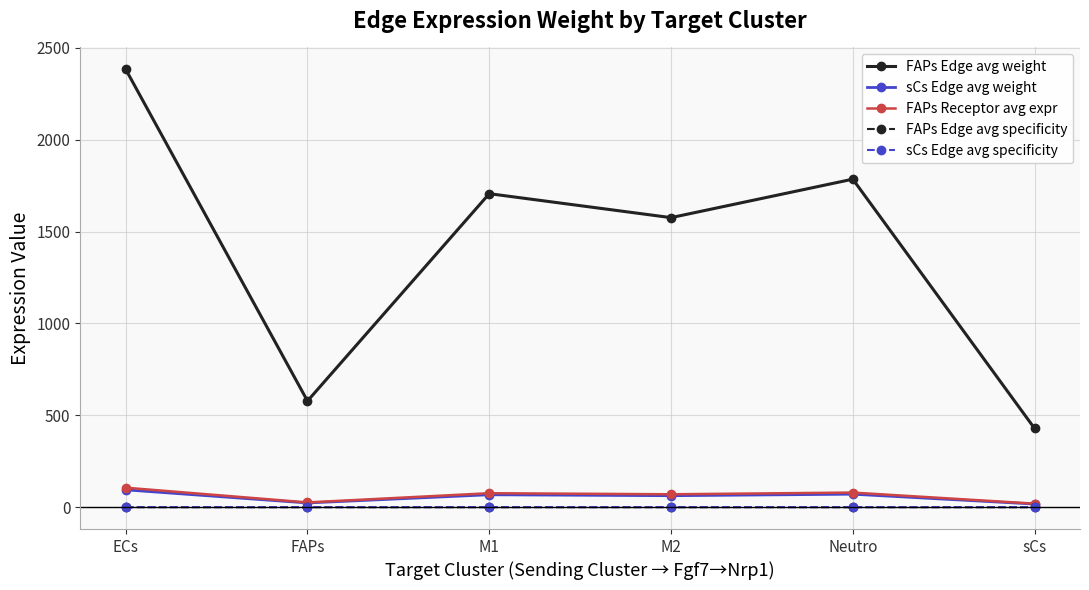

Count the FAPs Edge avg specificity values in the range 0 to 1.

6